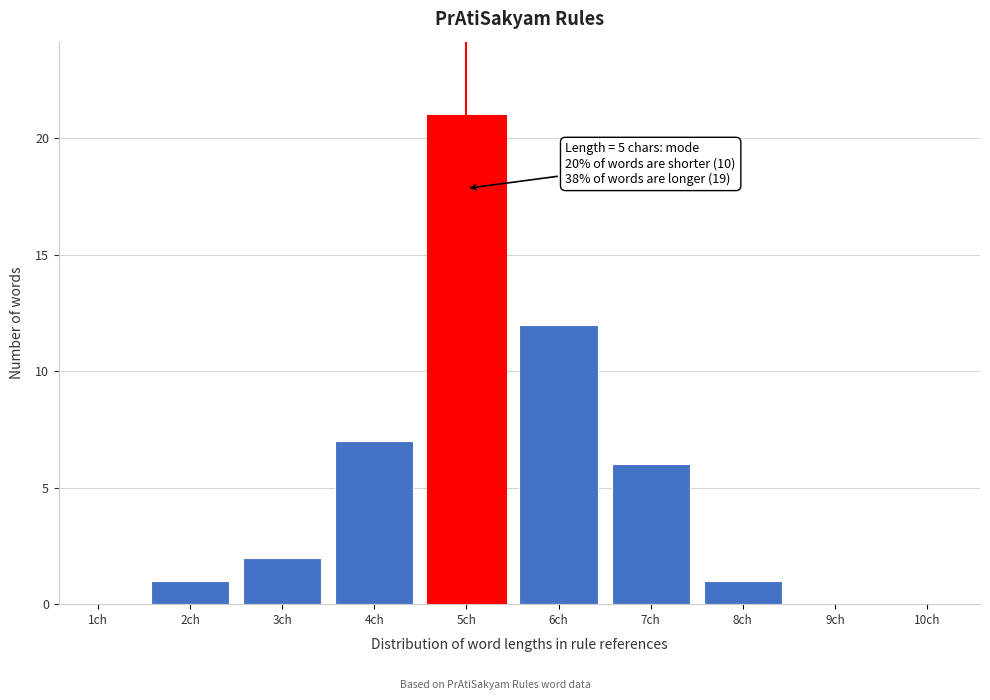

Reading left to right, extract all data points from this chart.

1ch=0	2ch=1	3ch=2	4ch=7	5ch=21	6ch=12	7ch=6	8ch=1	9ch=0	10ch=0